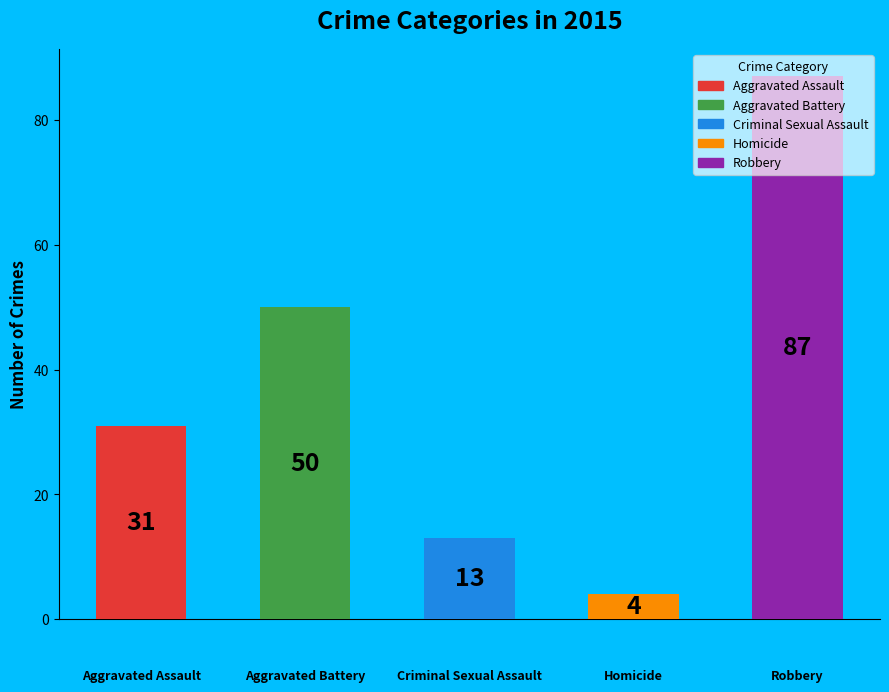

At which category does the chart reach its minimum across all series?

Homicide